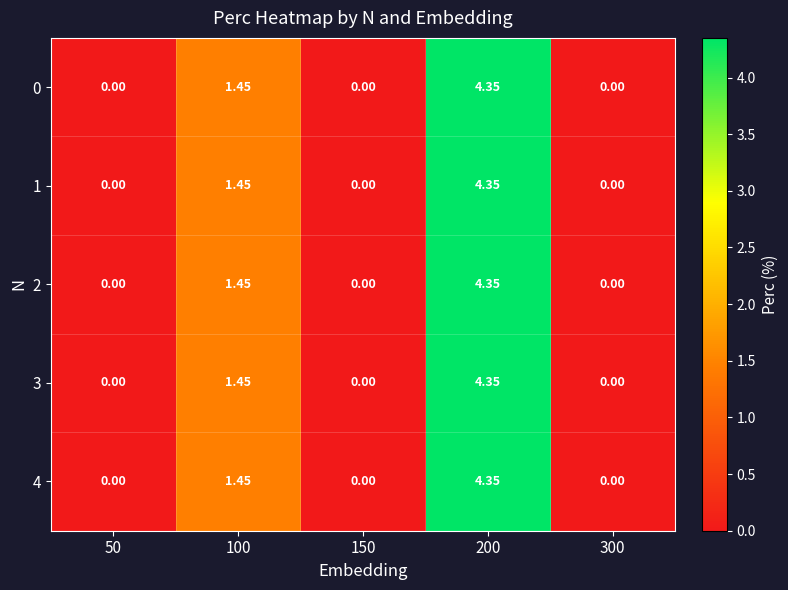

Is the value of 4 at 100 greater than the value of 0 at 300?

Yes